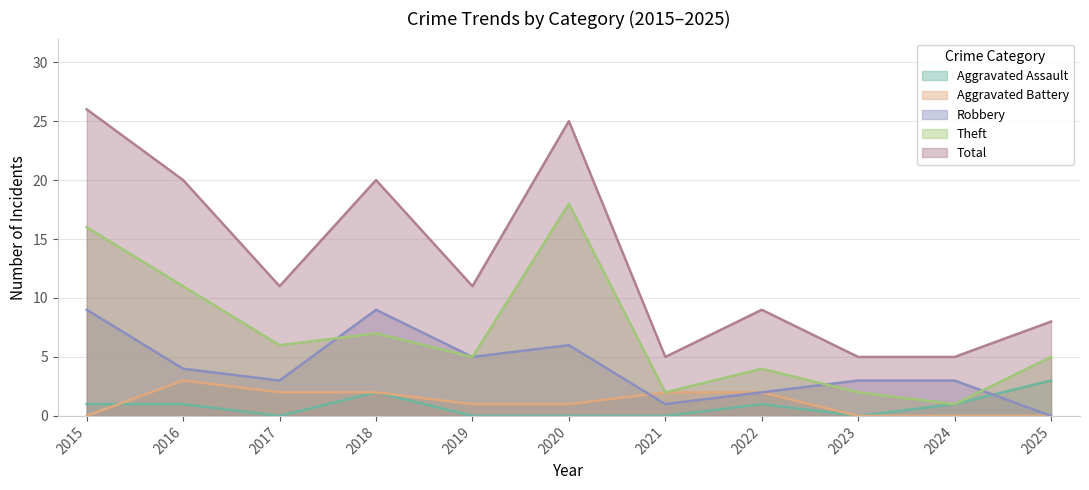

Reading left to right, transcribe all the data shown in this chart.

Aggravated Assault: 2015=1	2016=1	2017=0	2018=2	2019=0	2020=0	2021=0	2022=1	2023=0	2024=1	2025=3
Aggravated Battery: 2015=0	2016=3	2017=2	2018=2	2019=1	2020=1	2021=2	2022=2	2023=0	2024=0	2025=0
Robbery: 2015=9	2016=4	2017=3	2018=9	2019=5	2020=6	2021=1	2022=2	2023=3	2024=3	2025=0
Theft: 2015=16	2016=11	2017=6	2018=7	2019=5	2020=18	2021=2	2022=4	2023=2	2024=1	2025=5
Total: 2015=26	2016=20	2017=11	2018=20	2019=11	2020=25	2021=5	2022=9	2023=5	2024=5	2025=8